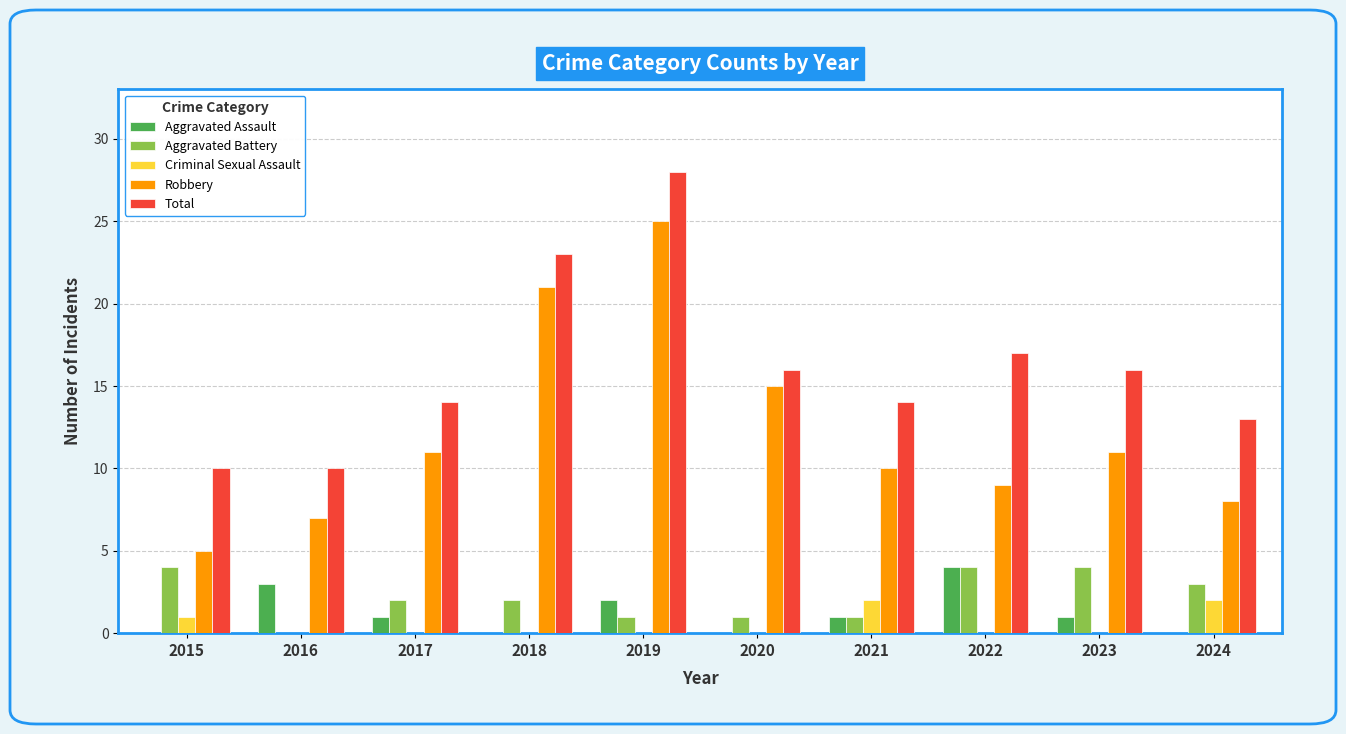

What is the sum of all Total values?

161